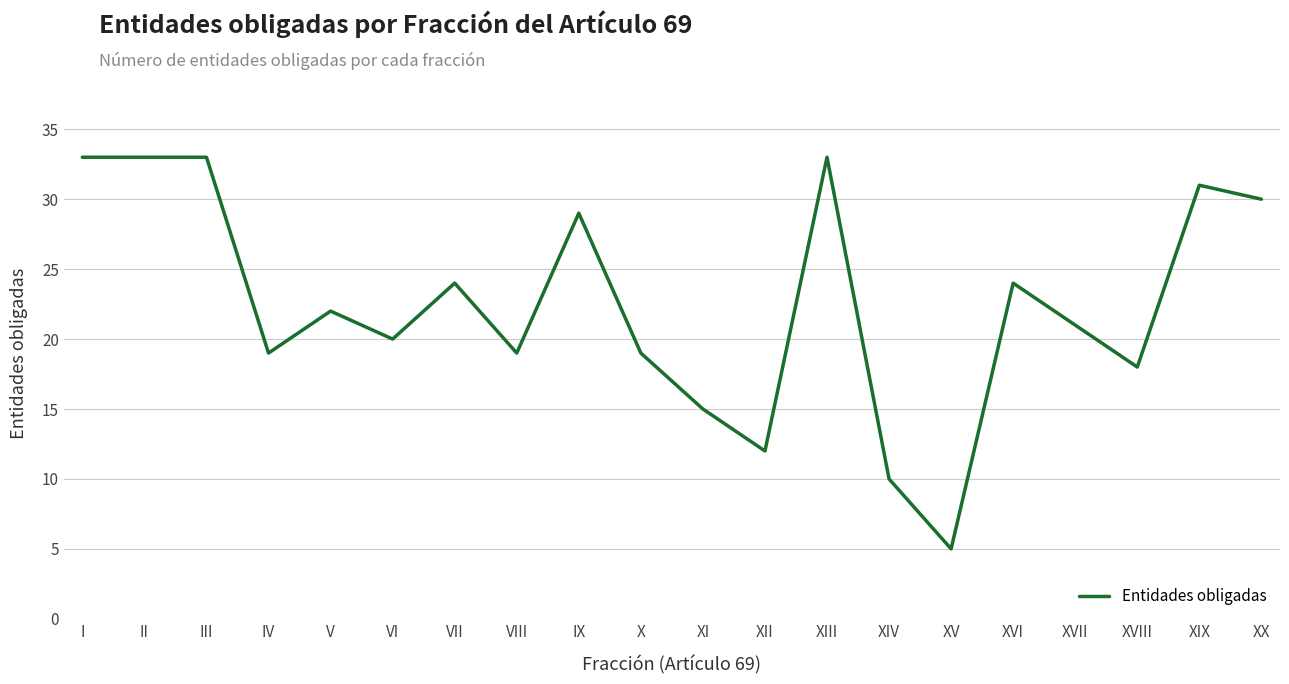

What is the difference between the values at XVI and XV?

19